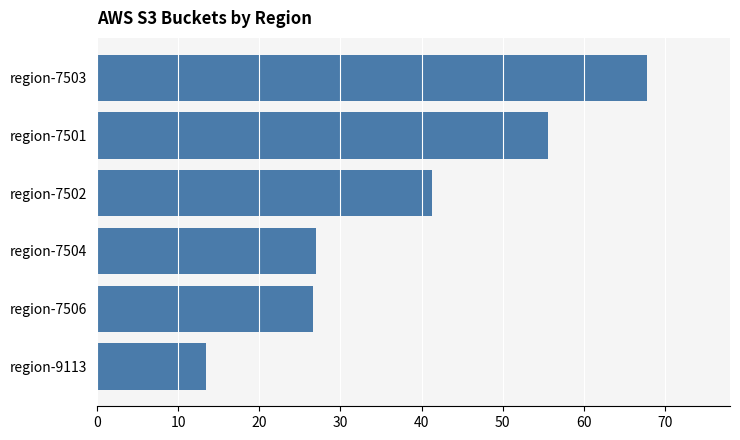

Between region-7502 and region-7506, which is larger?

region-7502